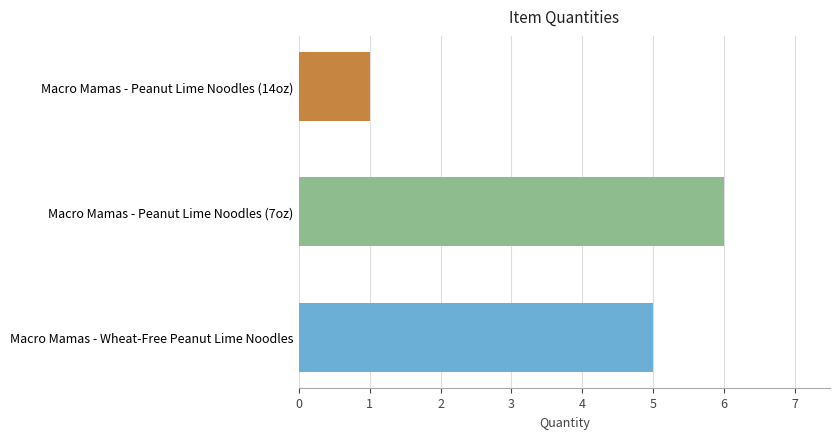

What is the sum of all values?

12